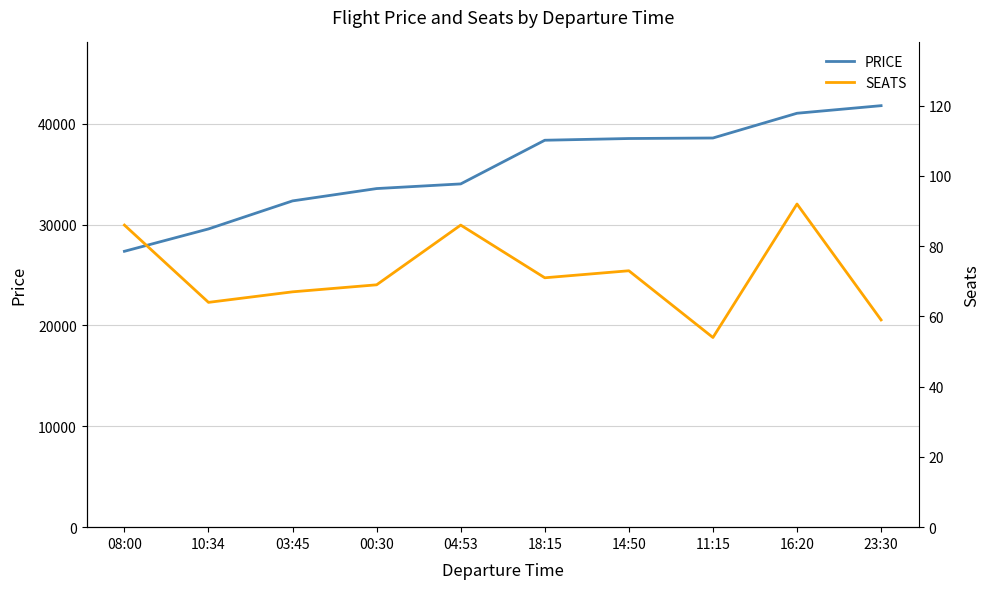

Is it true that PRICE equals 38576 at 11:15?

True